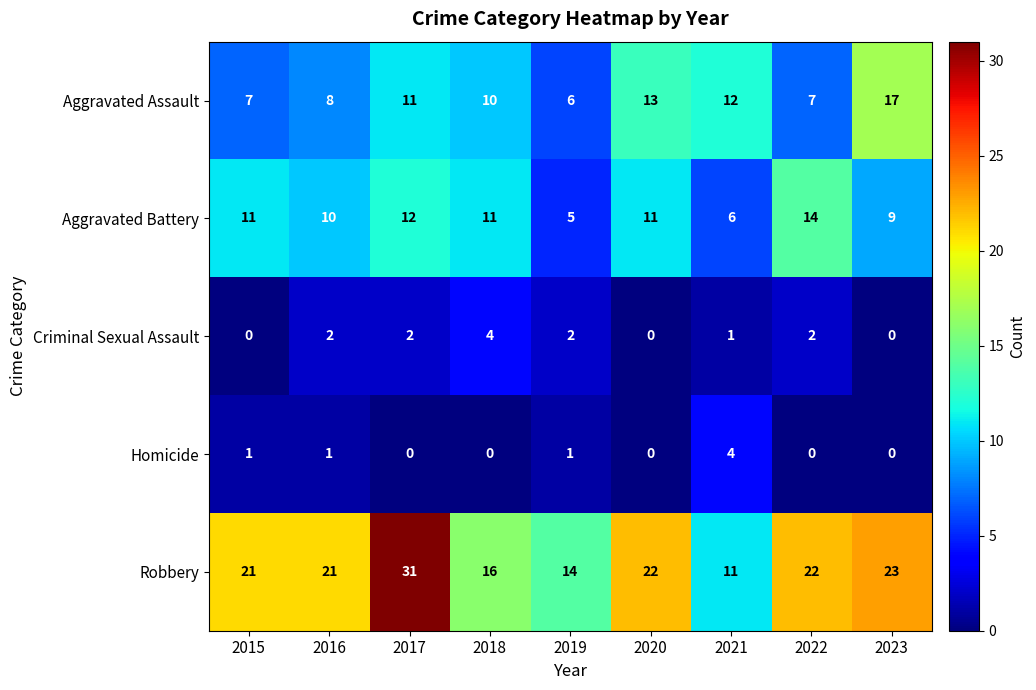

Which series has the largest total across all categories?

Robbery